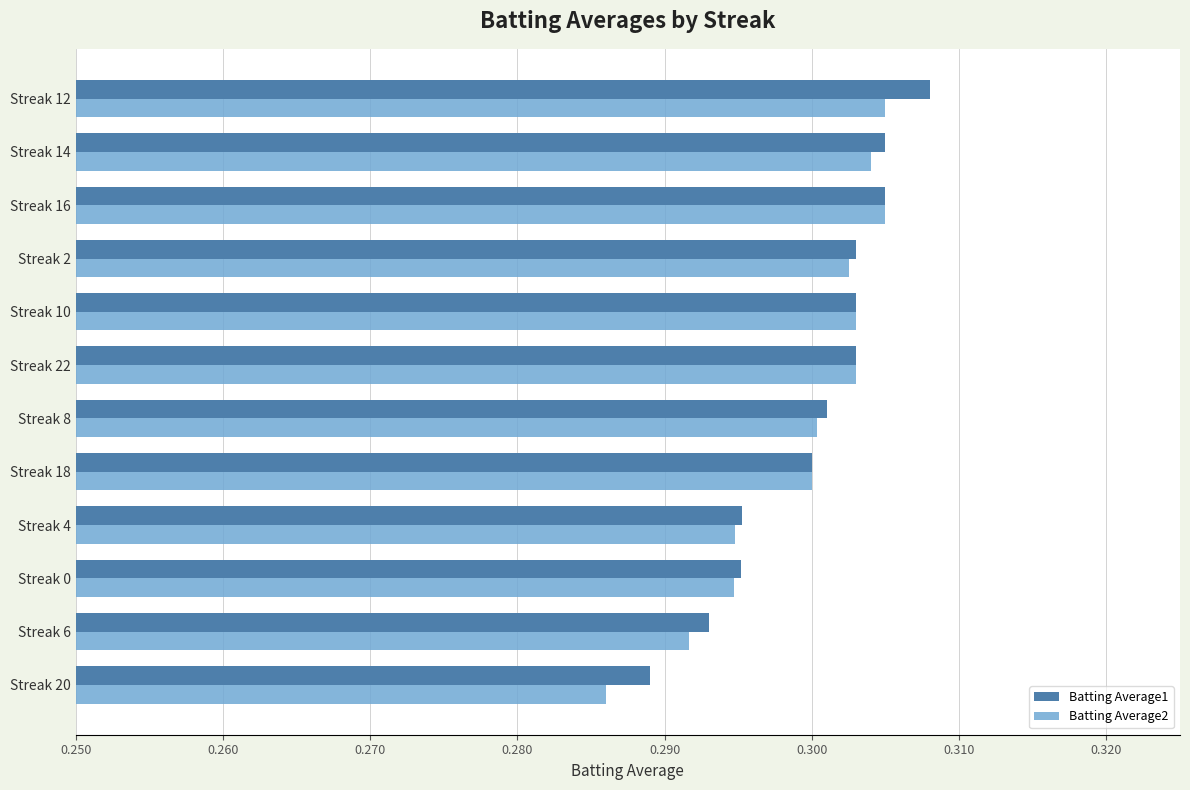

What is the sum of the Batting Average2 values at Streak 22 and Streak 16?

0.6